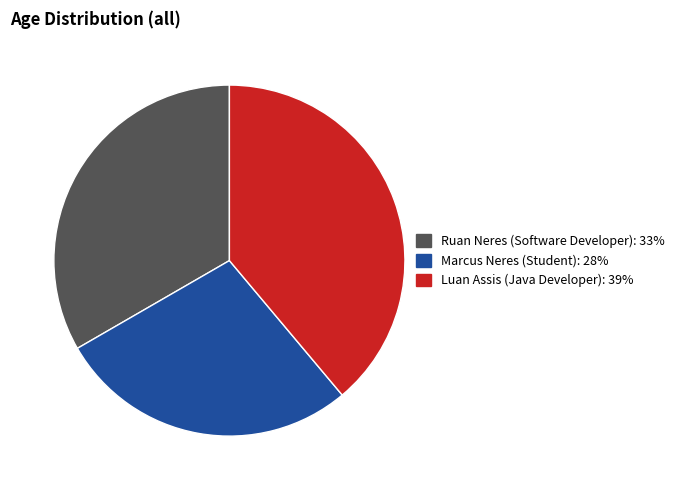

Is it true that Luan Assis (Java Developer) is 27% of the pie?

False